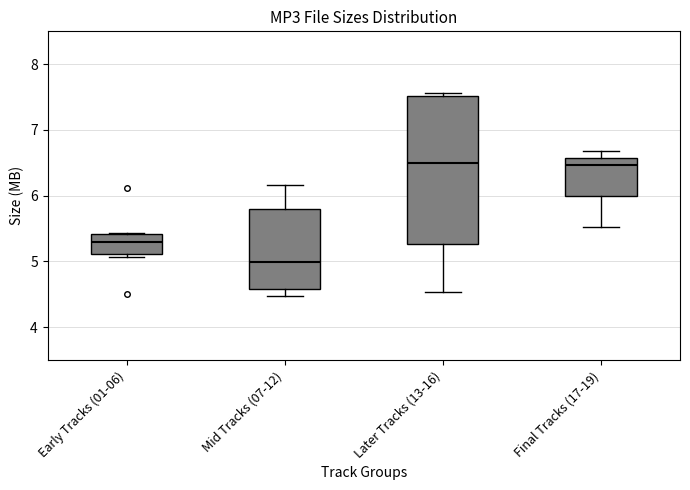

Where does the median line of the box for Early Tracks (01-06) sit on the y-axis? The values are not printed on the chart, so give them approximately, as read against the axis.

5.3